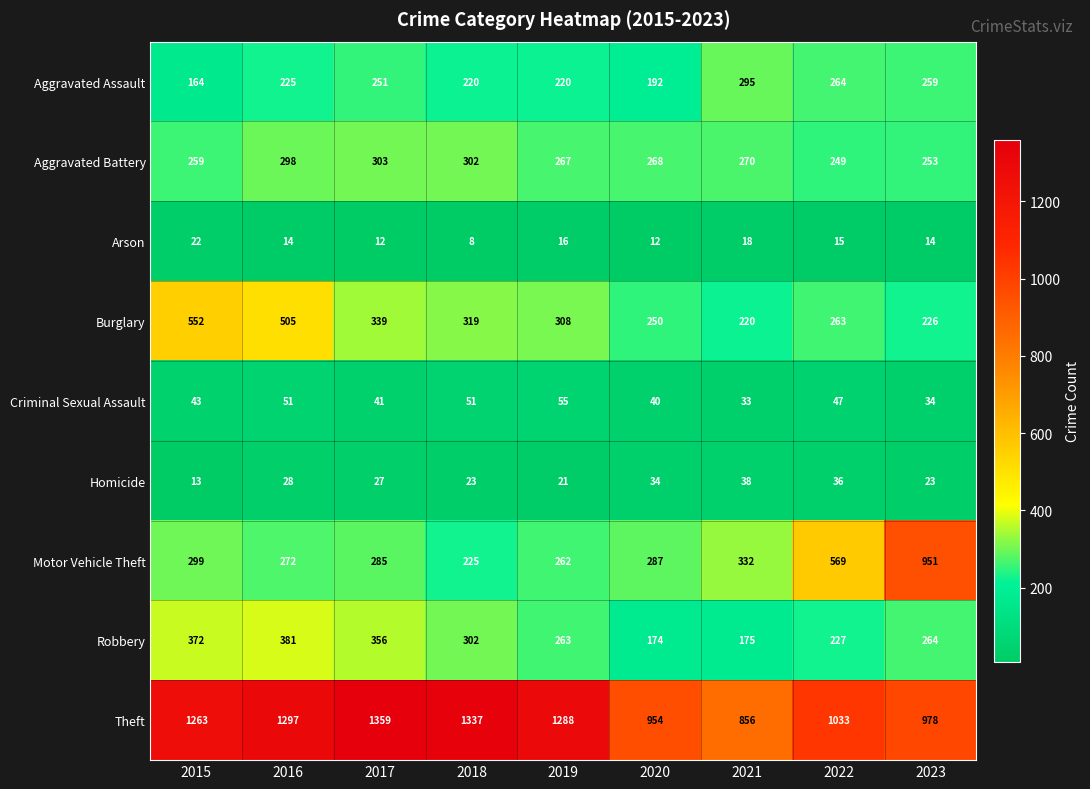

Rank the categories by Robbery value from highest to lowest.

2016, 2015, 2017, 2018, 2023, 2019, 2022, 2021, 2020